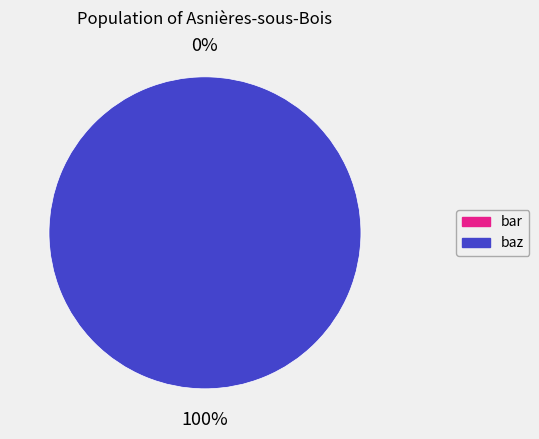

Rank the categories by value from highest to lowest.

baz, bar